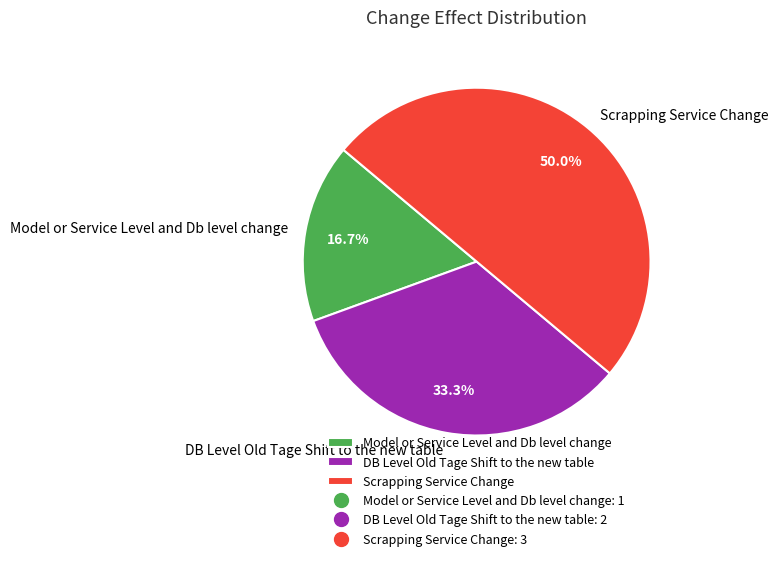

Combined, what portion of the pie is Scrapping Service Change and Model or Service Level and Db level change?

66.7%